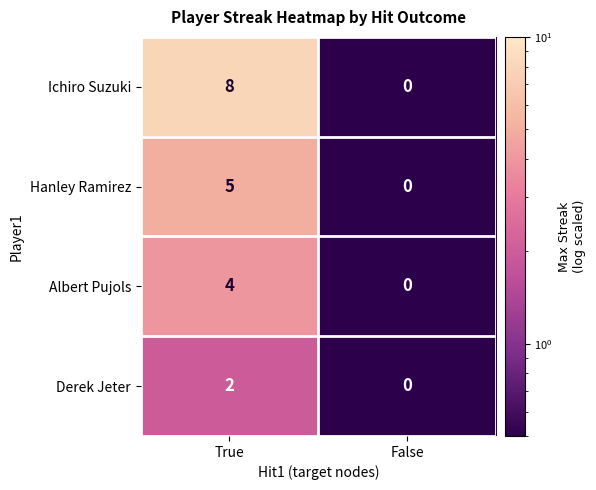

What is the spread (max minus min) of values at True?

6